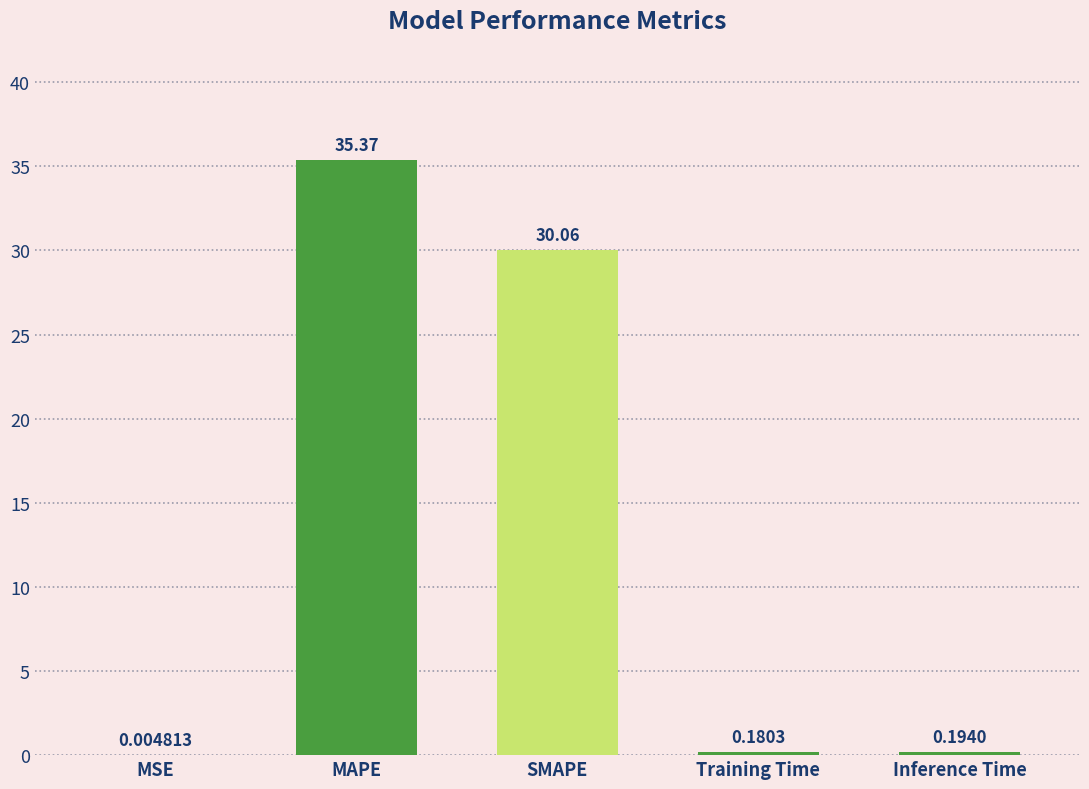

Are the bars horizontal?

No